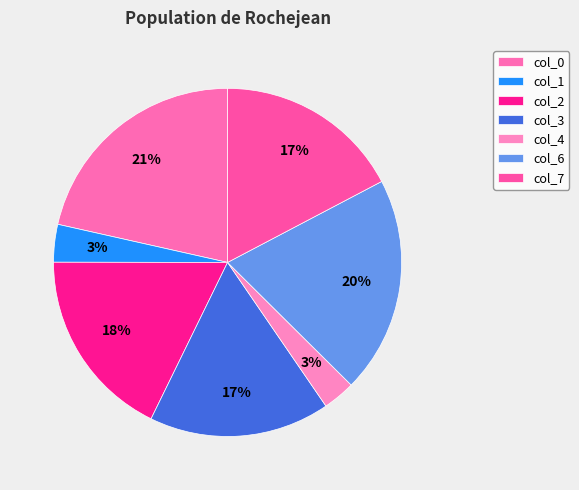

What is the total percentage of col_0 and col_3?

38.3%